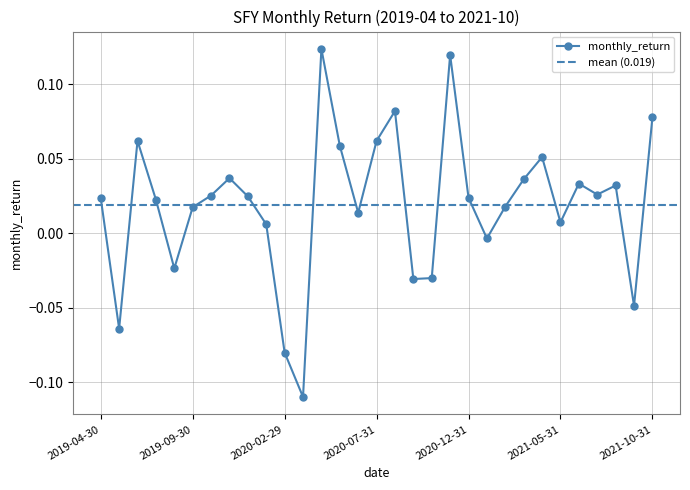

What is the greatest value displayed?

0.1